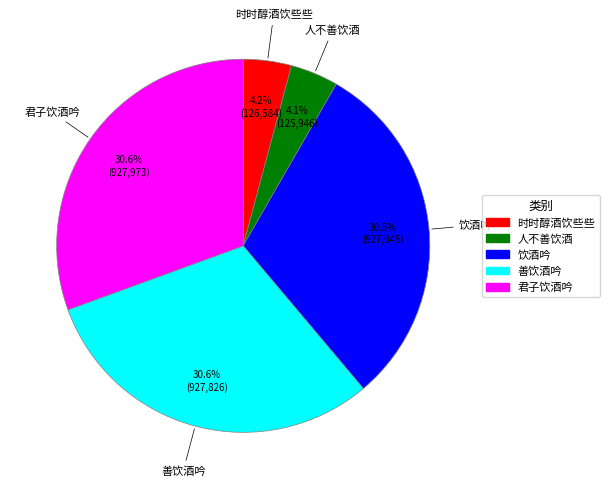

The 人不善饮酒 slice represents 4% of the pie. True or false?

True